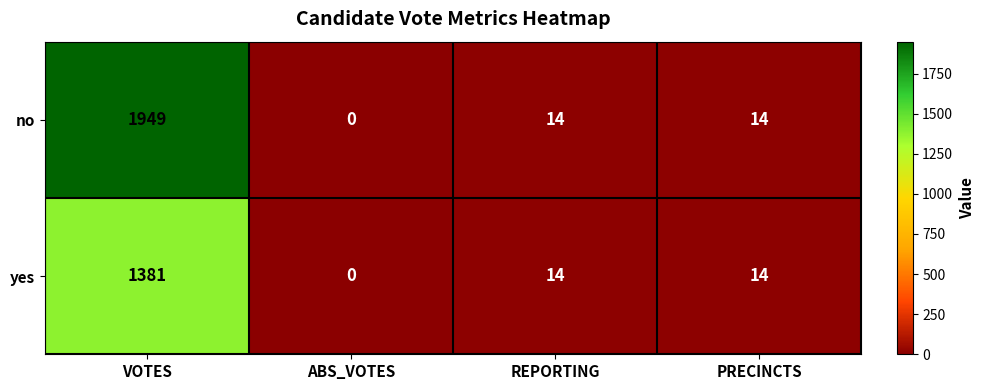

What is the difference between the maximum and minimum values in the yes series?

1381